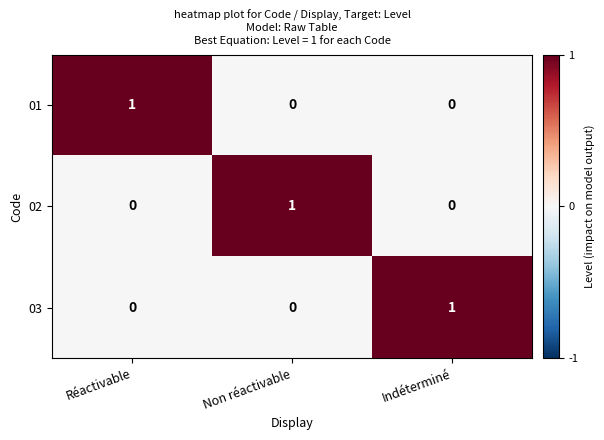

Is the value of 02 at Non réactivable greater than the value of 03 at Réactivable?

Yes